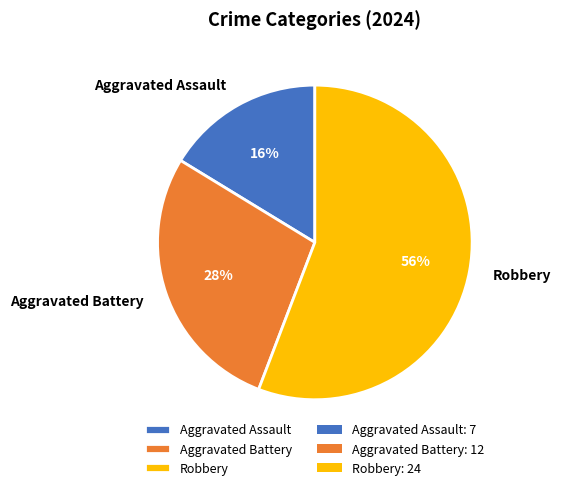

Is Aggravated Battery the majority of the pie?

No